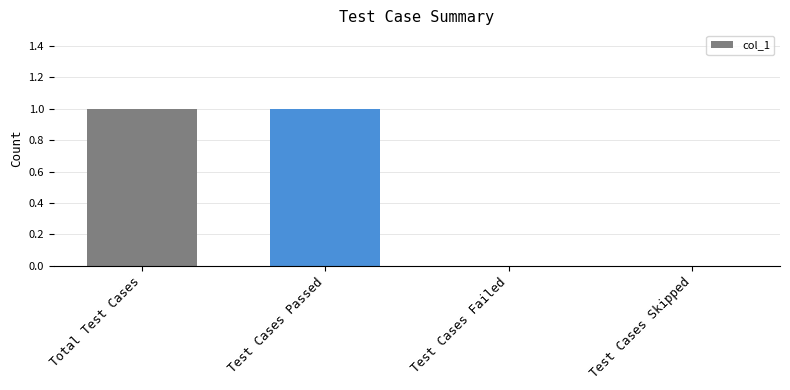

The value at Test Cases Passed is 1. True or false?

True